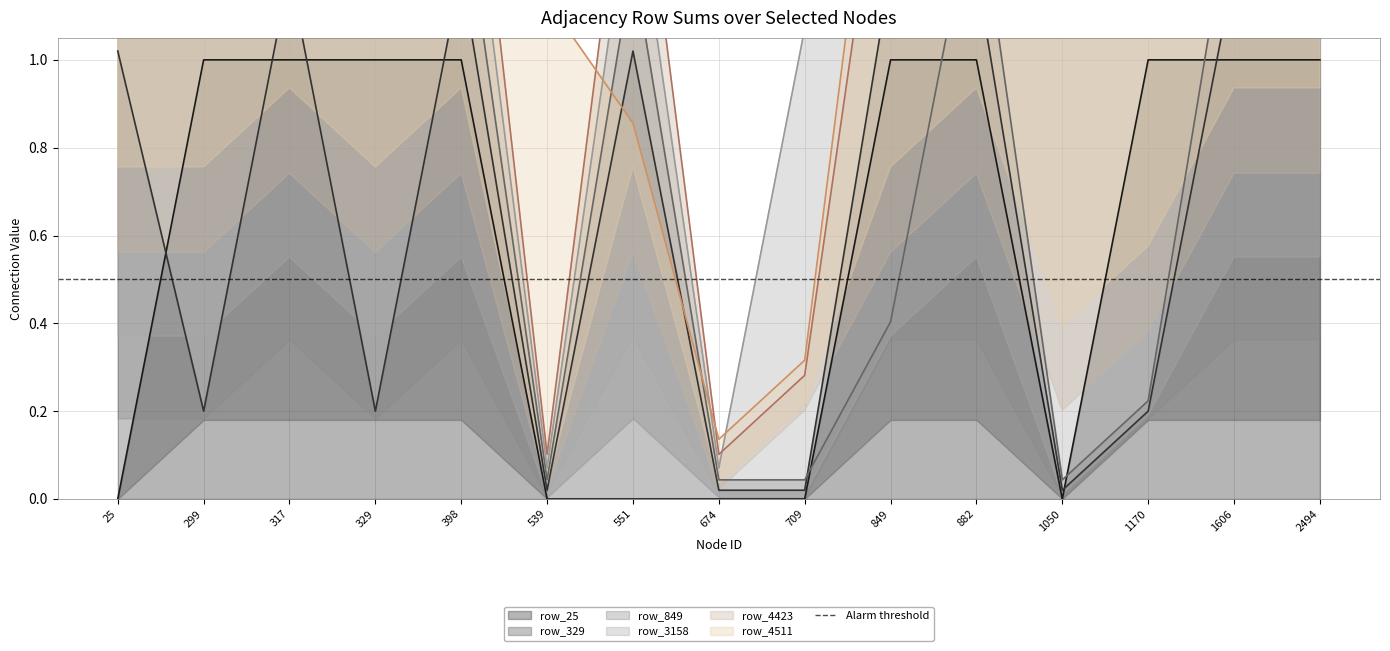

At how many categories does at least one series exceed 1?

10